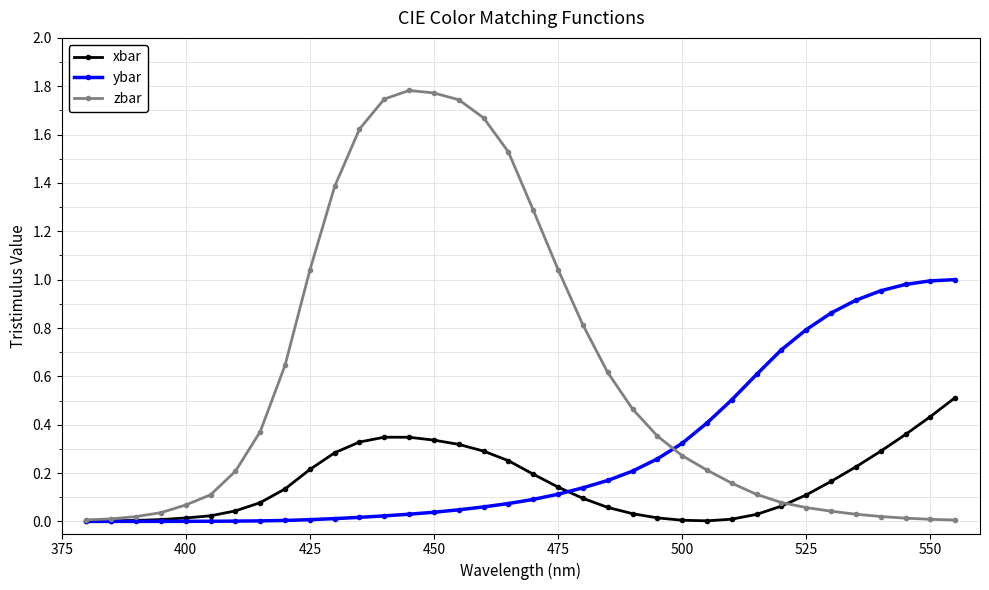

List the series in order of their peak value, highest first.

zbar, ybar, xbar